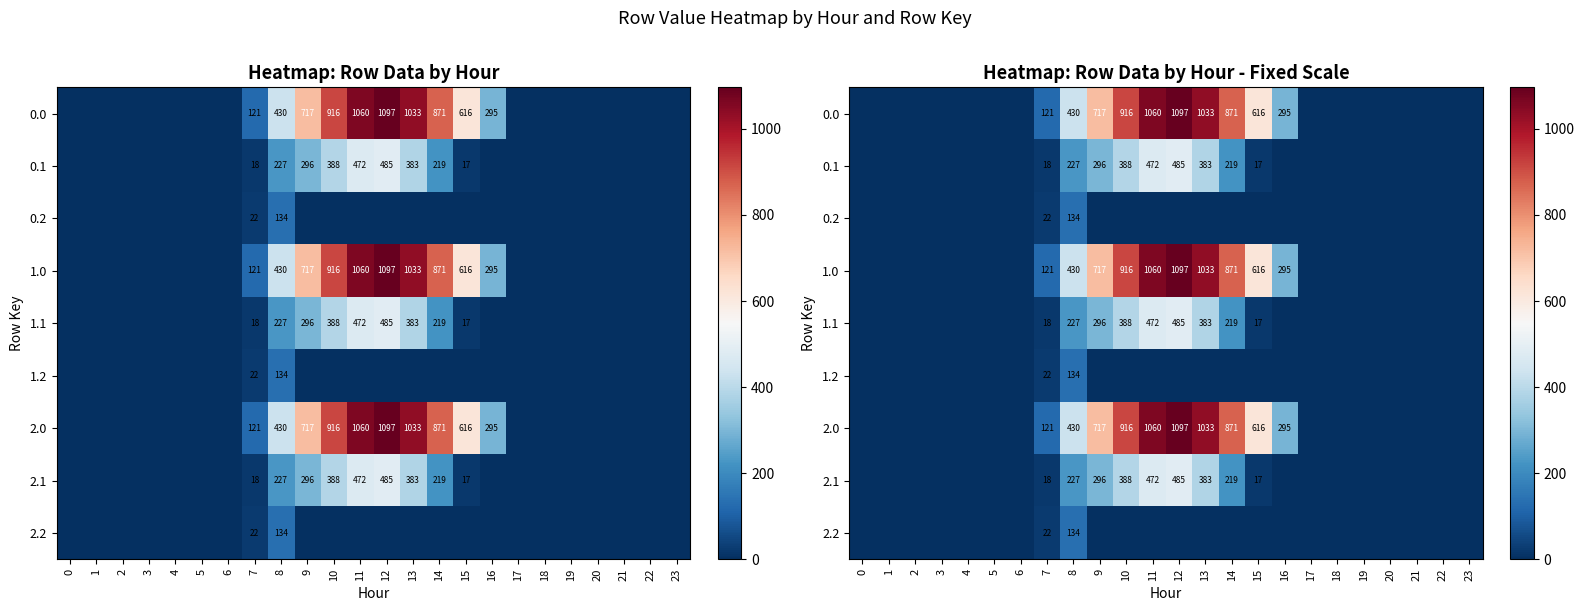

What is the difference between the maximum and minimum values in the 0.0 series?

1096.7